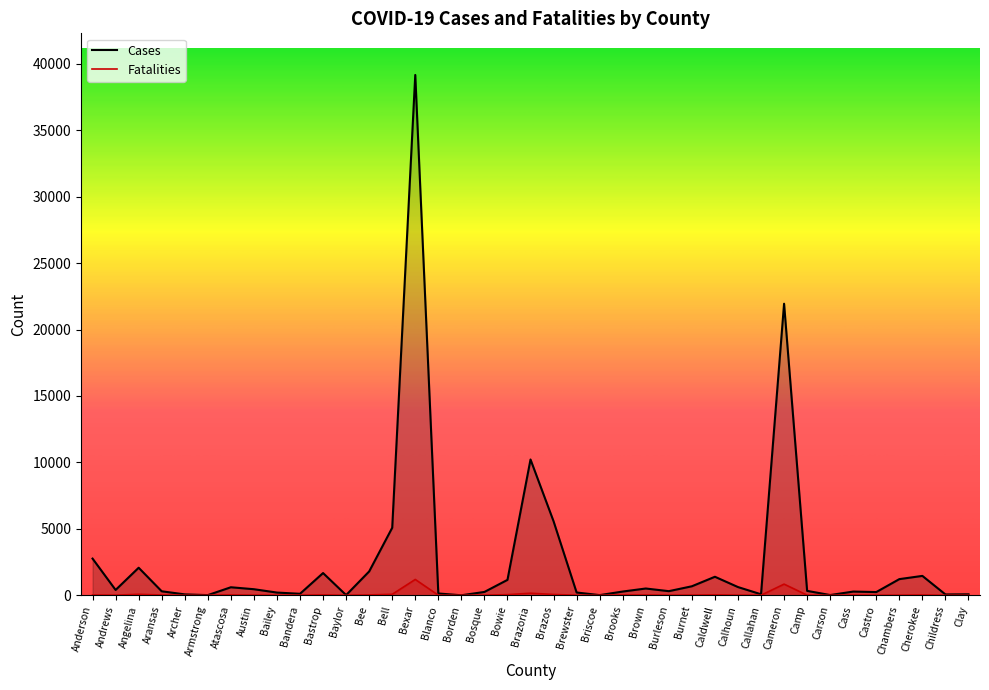

Reading left to right, transcribe all the data shown in this chart.

Cases: 2760	400	2072	299	67	12	603	456	203	112	1672	14	1793	5081	39159	135	0	250	1159	10219	5569	208	12	281	509	309	677	1393	618	74	21943	331	17	279	241	1215	1458	63	72
Fatalities: 20	8	72	18	1	1	29	7	4	6	27	0	26	72	1191	5	0	6	46	154	60	2	1	20	20	6	12	34	7	3	839	9	0	14	4	8	23	0	1